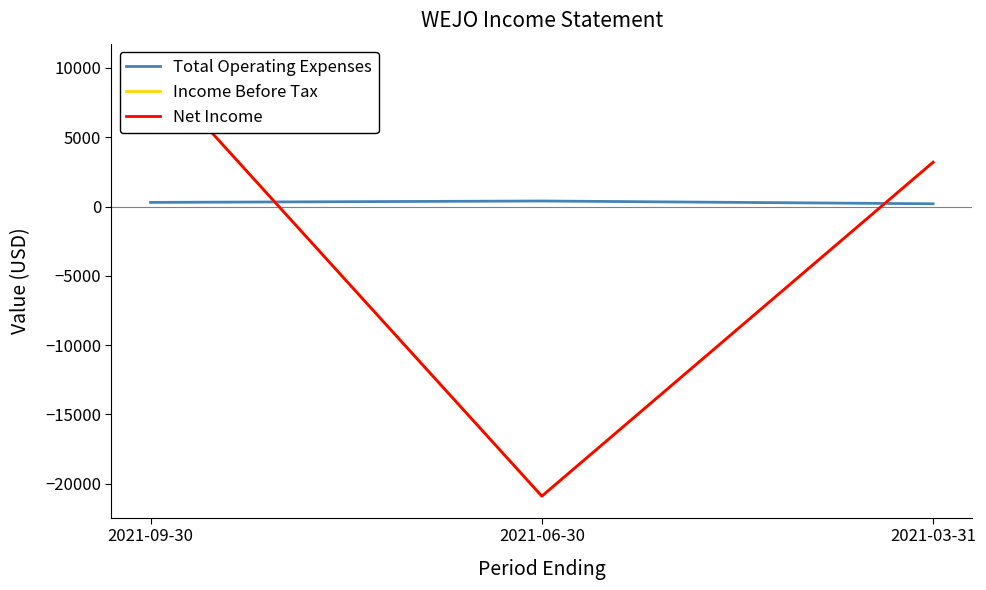

What is the label of the 1st point from the left?

2021-09-30